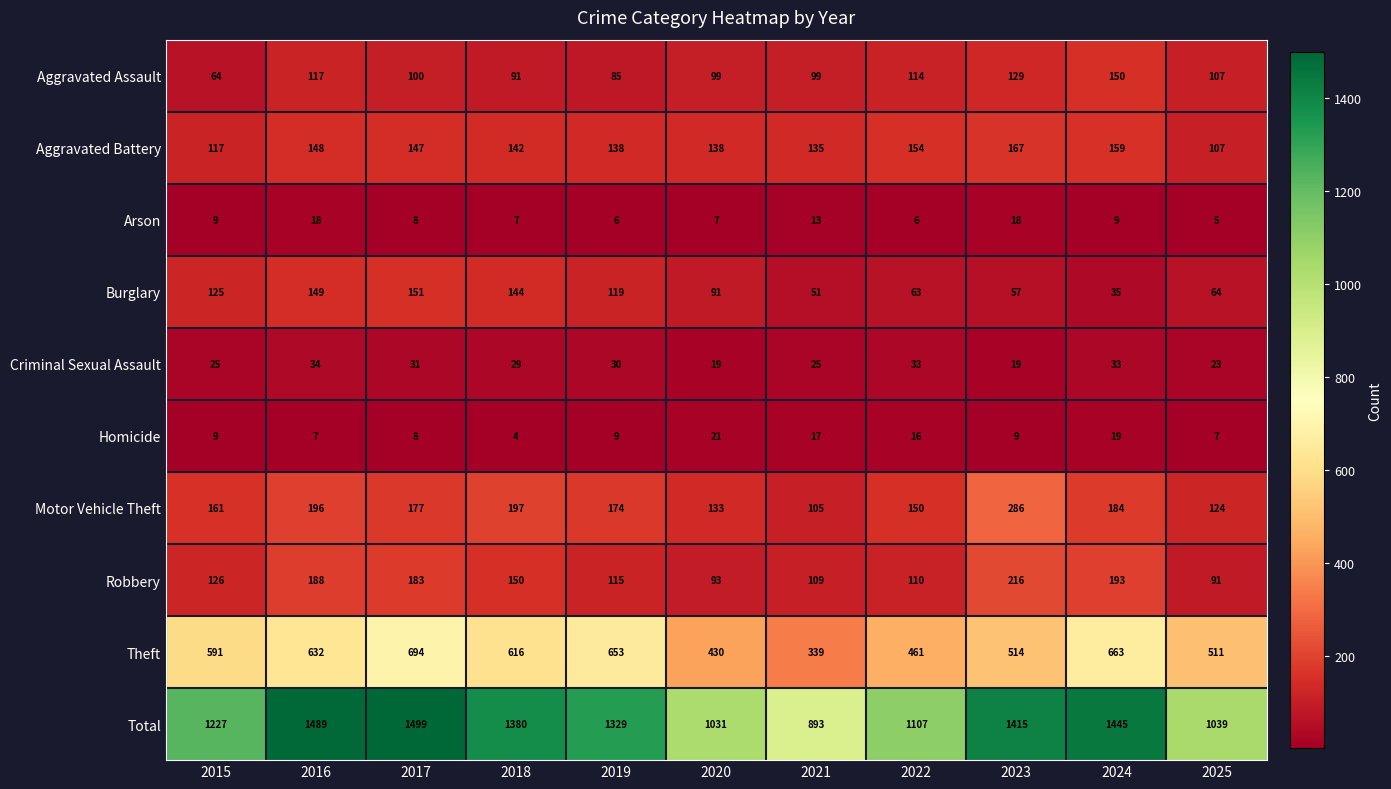

Rank the series by their maximum value, from highest to lowest.

Total, Theft, Motor Vehicle Theft, Robbery, Aggravated Battery, Burglary, Aggravated Assault, Criminal Sexual Assault, Homicide, Arson